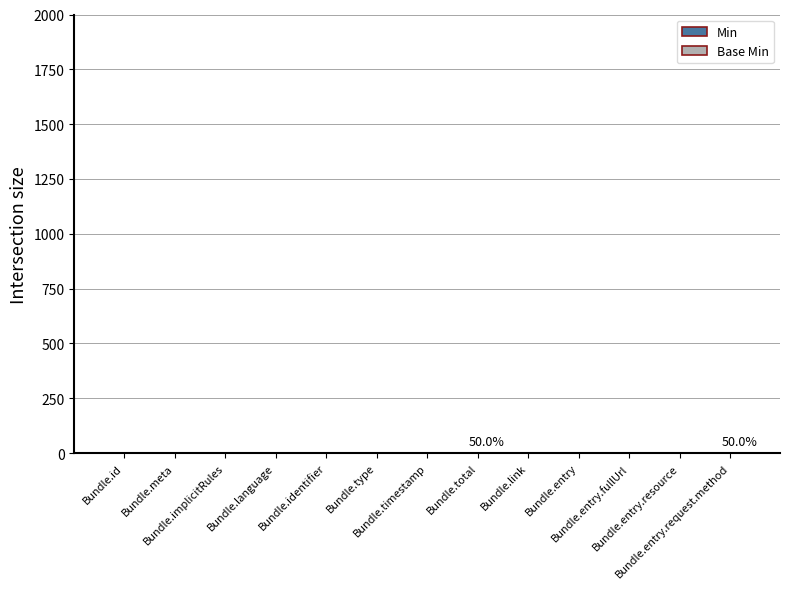

At which category does the chart reach its minimum across all series?

Bundle.id